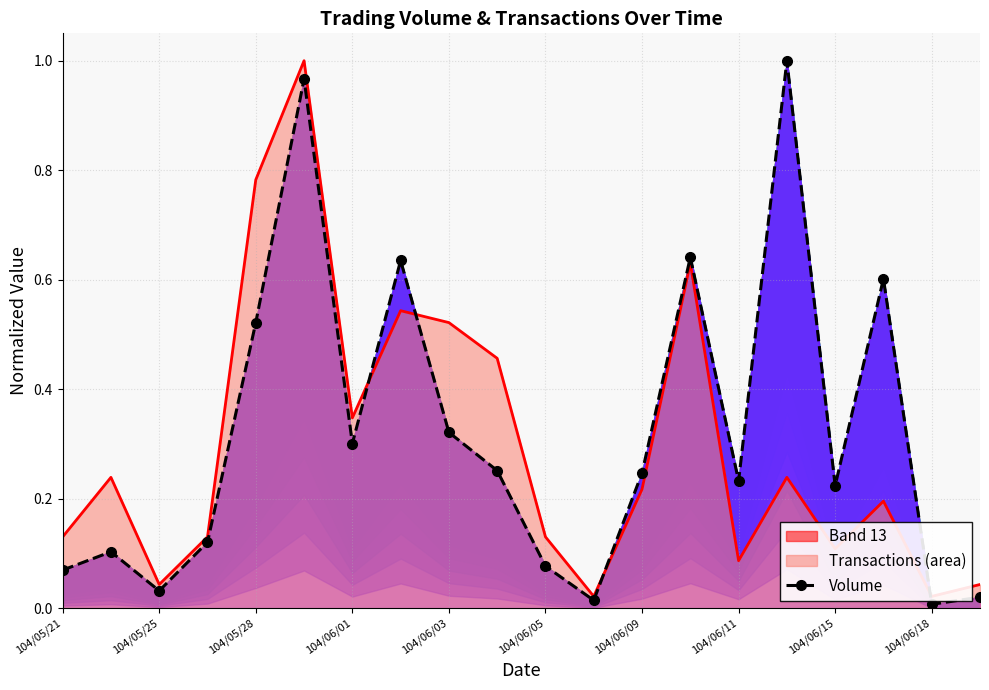

What is the change in value from 104/06/11 to 10?

-0.6